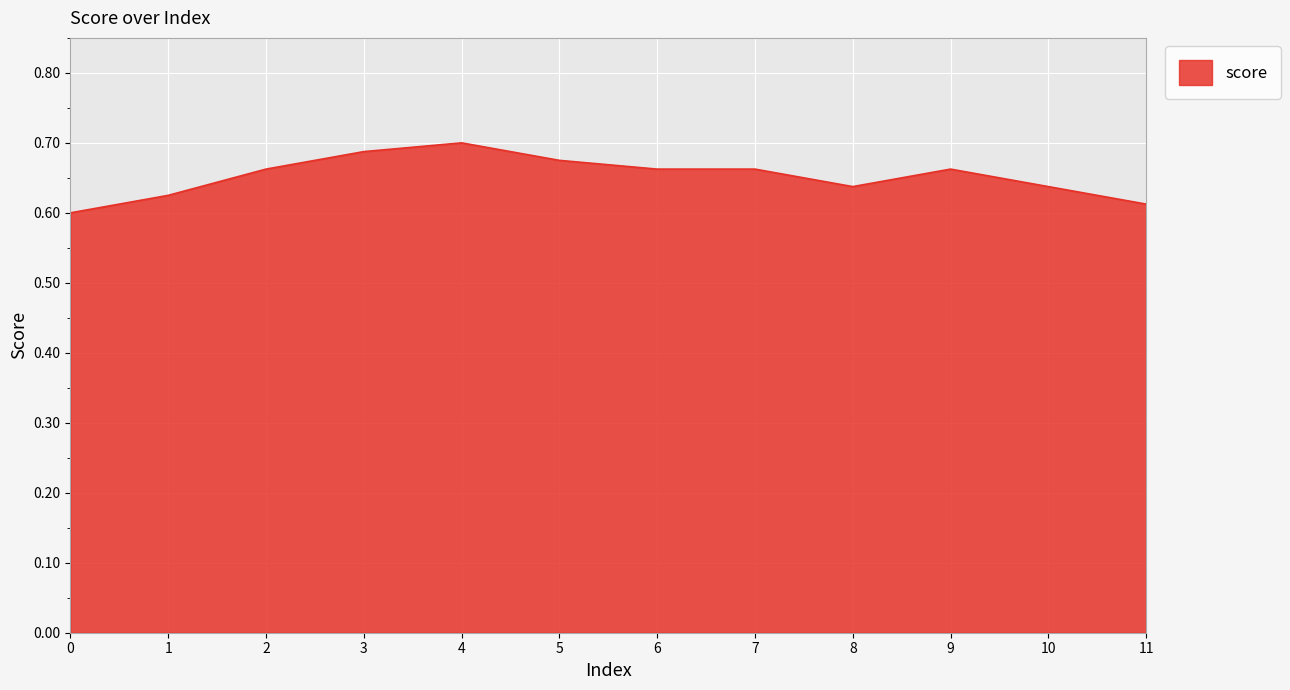

What is the sum of the values at 7 and 4?

1.4